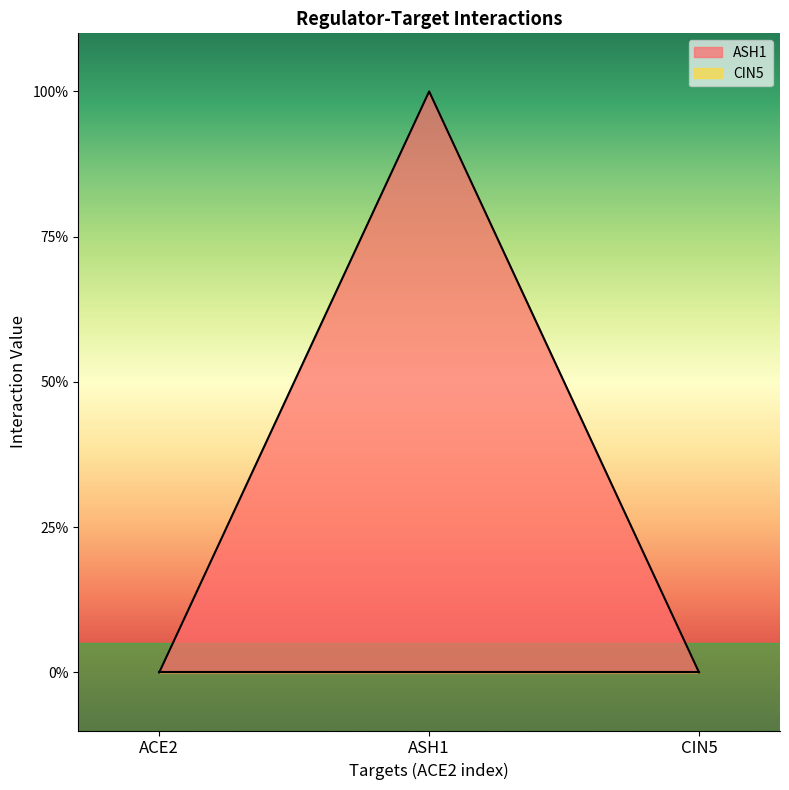

What is the sum of all values?

1